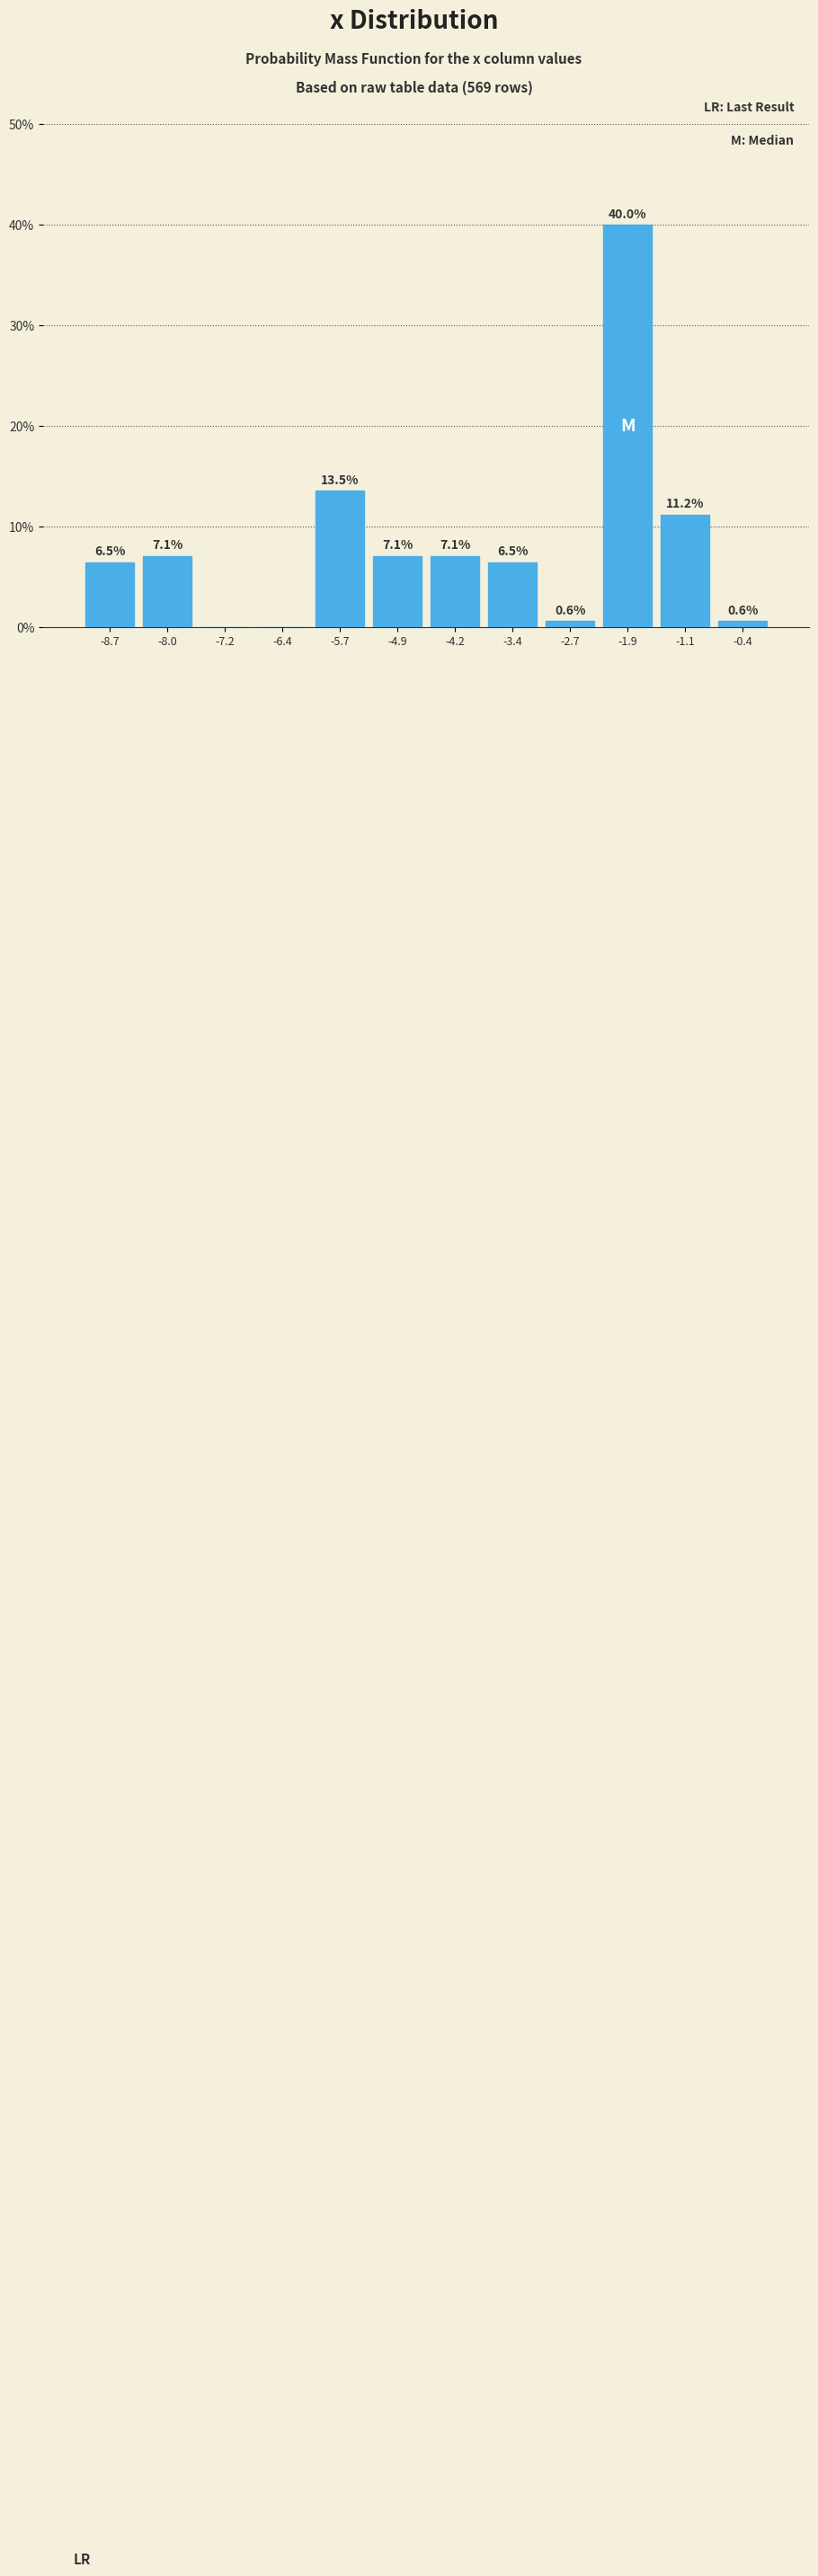

Which range on the x-axis has the tallest bar?

-2.3 to -1.5